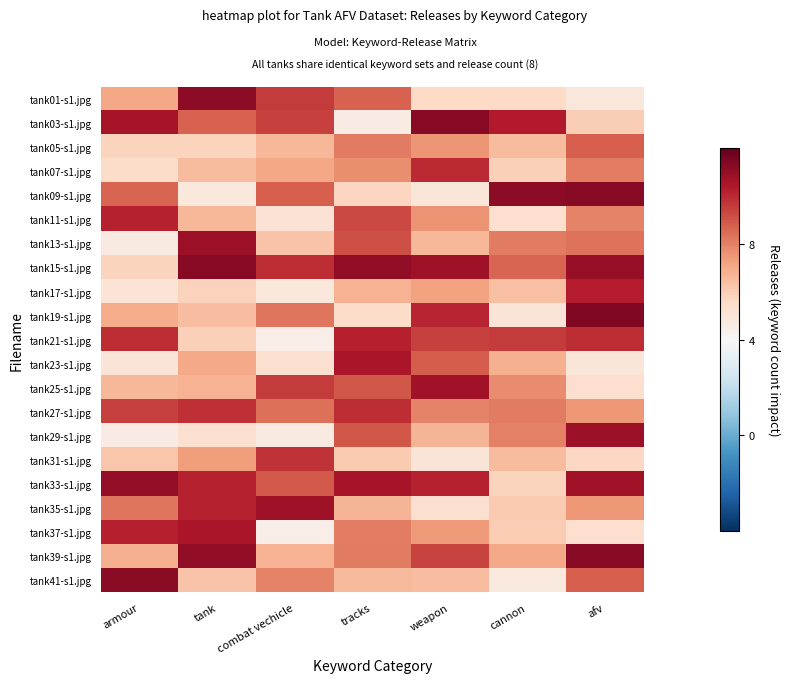

What is the spread (max minus min) of values at cannon?

6.4